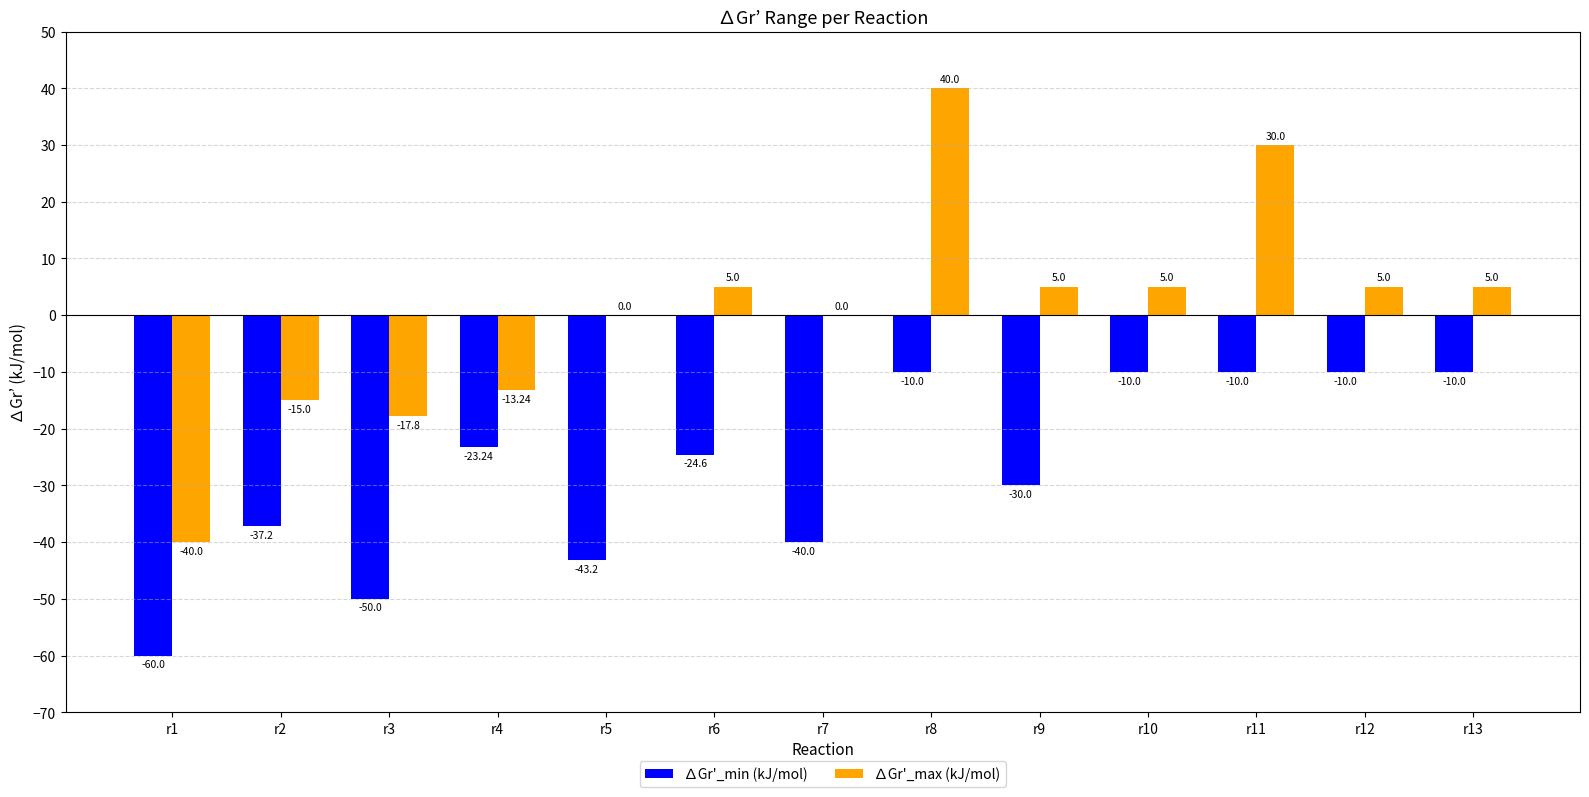

What are all the series names shown in the legend?

∆Gr'_min (kJ/mol), ∆Gr'_max (kJ/mol)